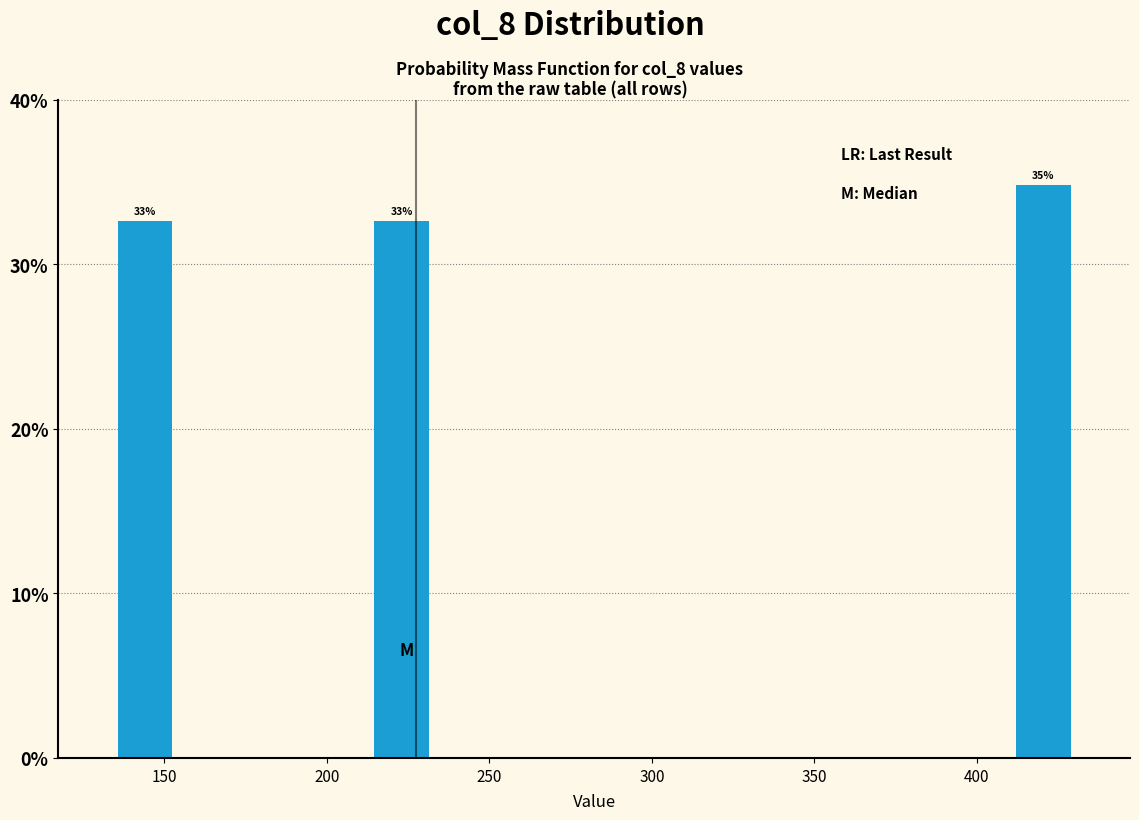

Around what value on the x-axis is the tallest bar? Give the approximate position of its centre, as read against the axis.

420